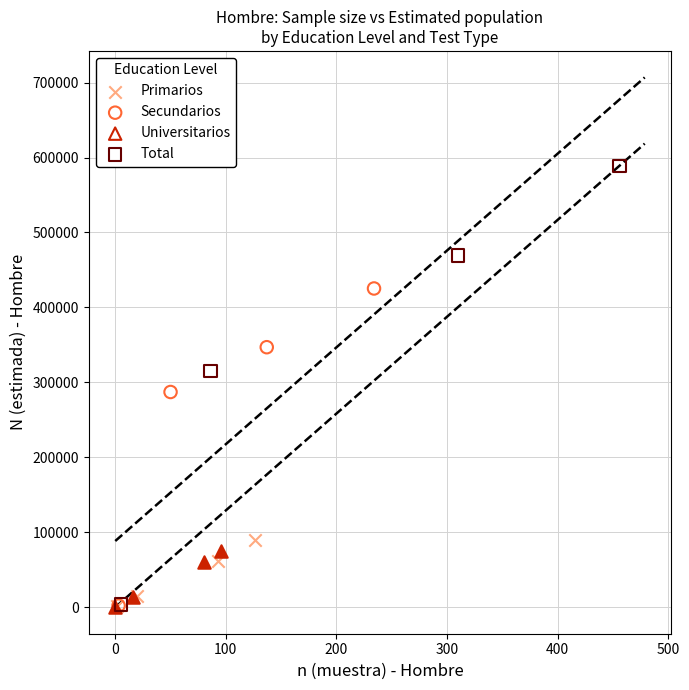

Which series has the widest spread of Y values?

Total